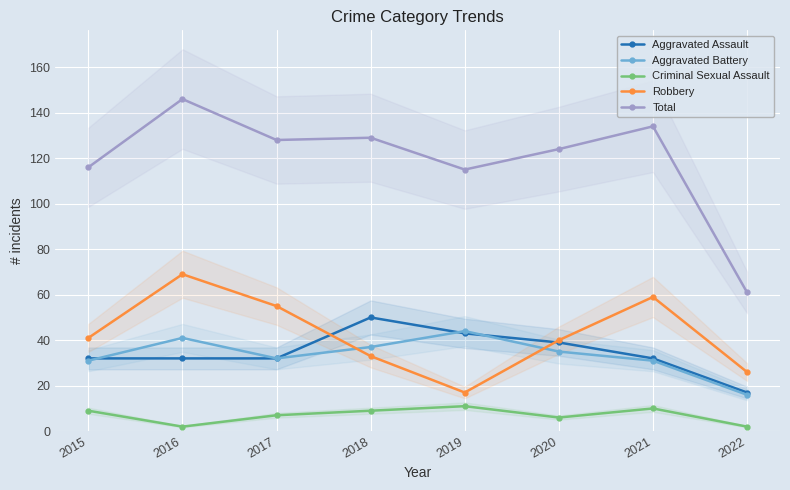

What is the difference between the maximum and minimum values in the Robbery series?

52